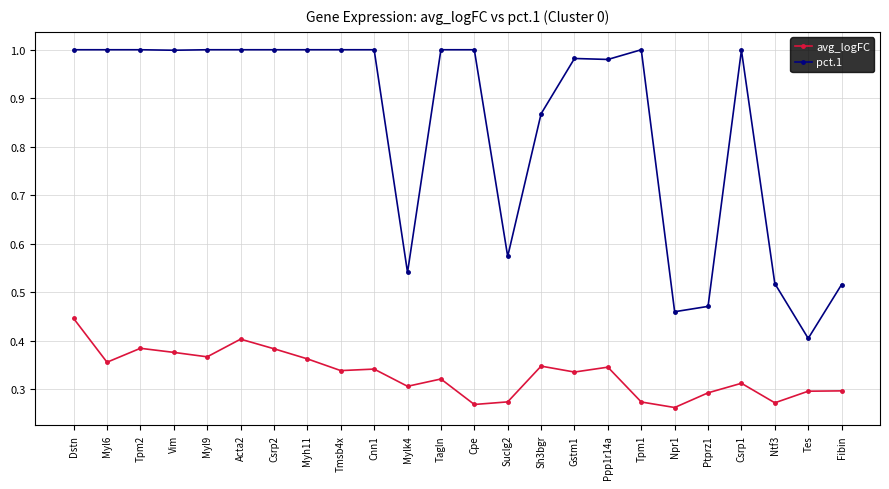

How many lines are shown in the chart?

2